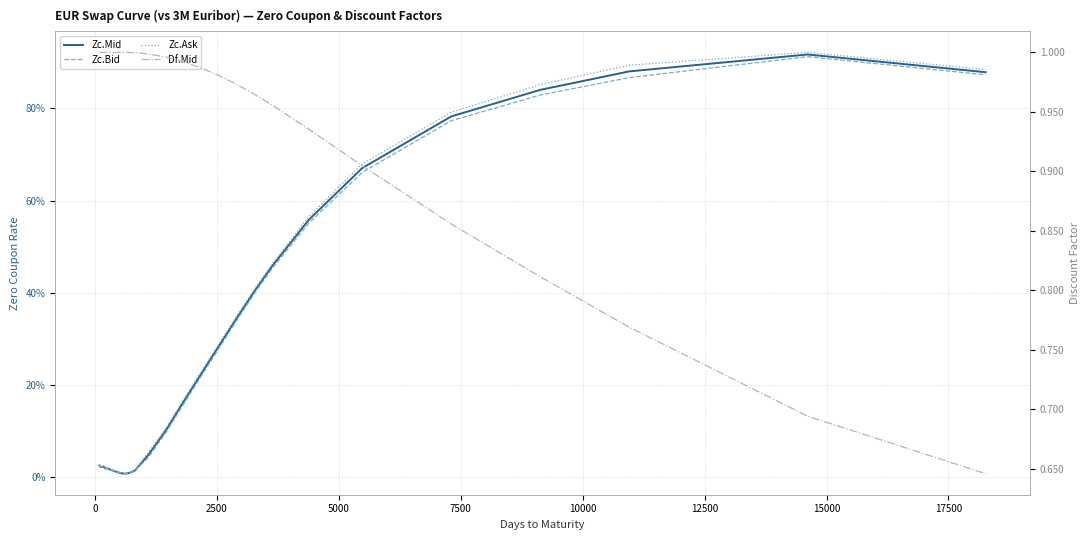

Is the value of Df.Mid at 22 greater than the value of Zc.Bid at 14?

Yes